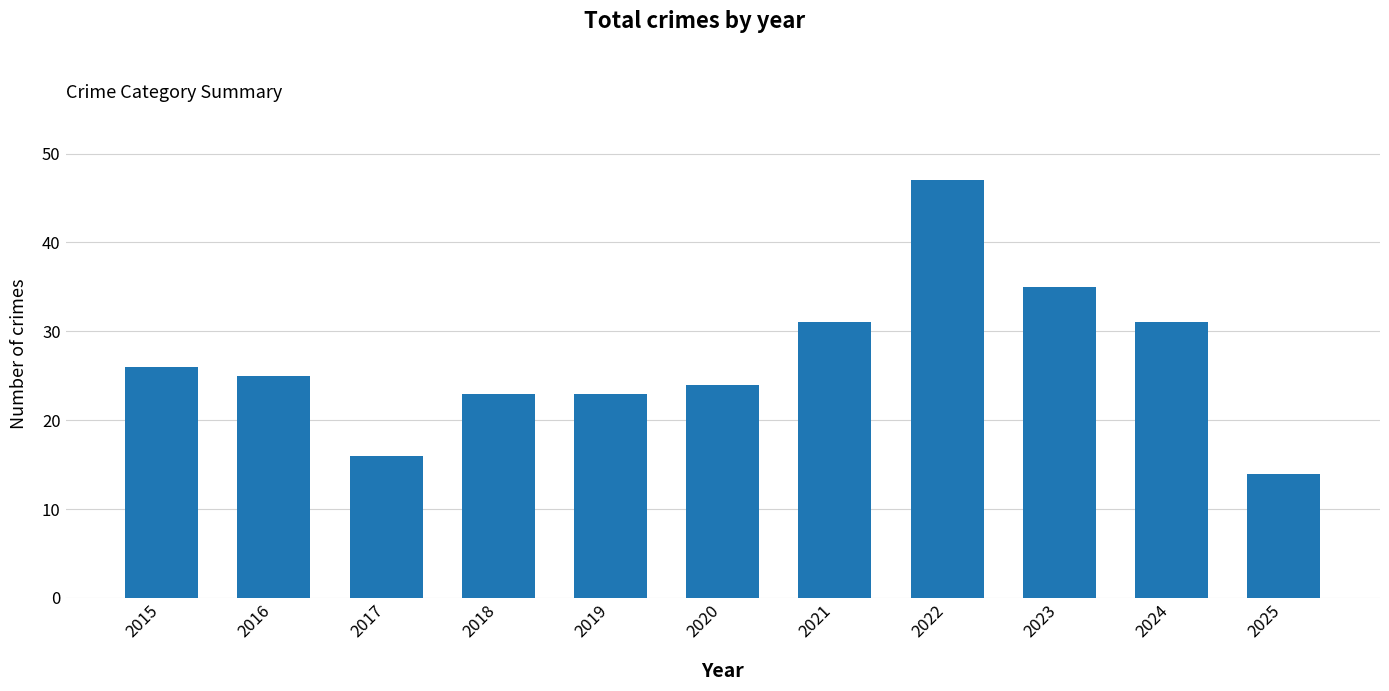

Reading right to left, what are all the values shown in this chart?

14	31	35	47	31	24	23	23	16	25	26